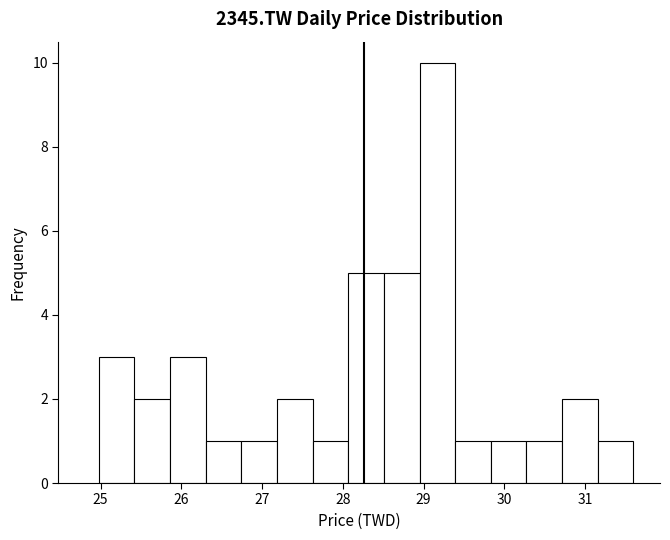

Reading left to right, transcribe this chart: for each bar, give the range it covers on the x-axis and its height. Neither the bar edges nor the heights are printed on the chart, so give them approximately, as read against the axes.

25.0 to 25.4: 3
25.4 to 25.9: 2
25.9 to 26.3: 3
26.3 to 26.7: 1
26.7 to 27.2: 1
27.2 to 27.6: 2
27.6 to 28.1: 1
28.1 to 28.5: 5
28.5 to 29.0: 5
29.0 to 29.4: 10
29.4 to 29.8: 1
29.8 to 30.3: 1
30.3 to 30.7: 1
30.7 to 31.2: 2
31.2 to 31.6: 1